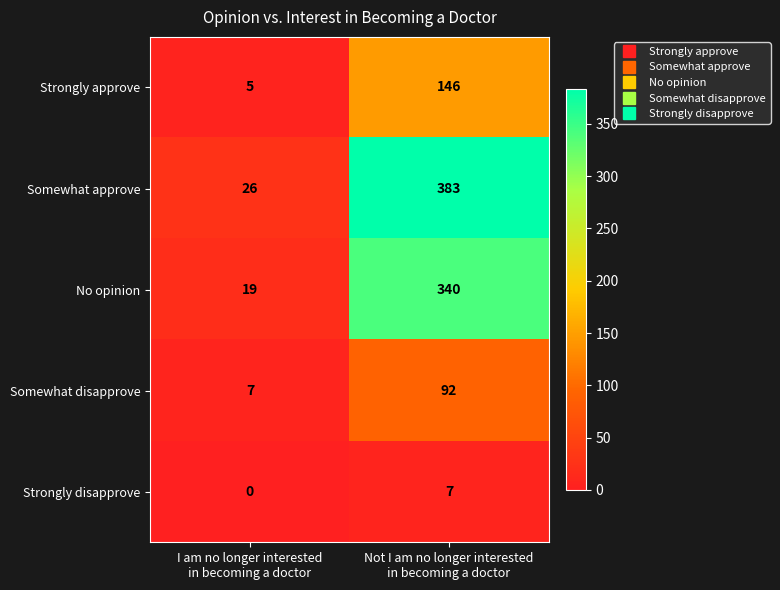

Which series has the widest spread of values?

Somewhat approve